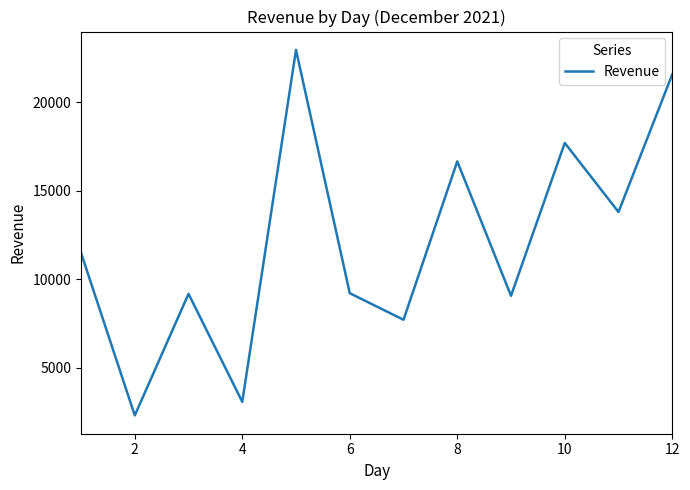

What is the difference between the maximum and minimum values?

20668